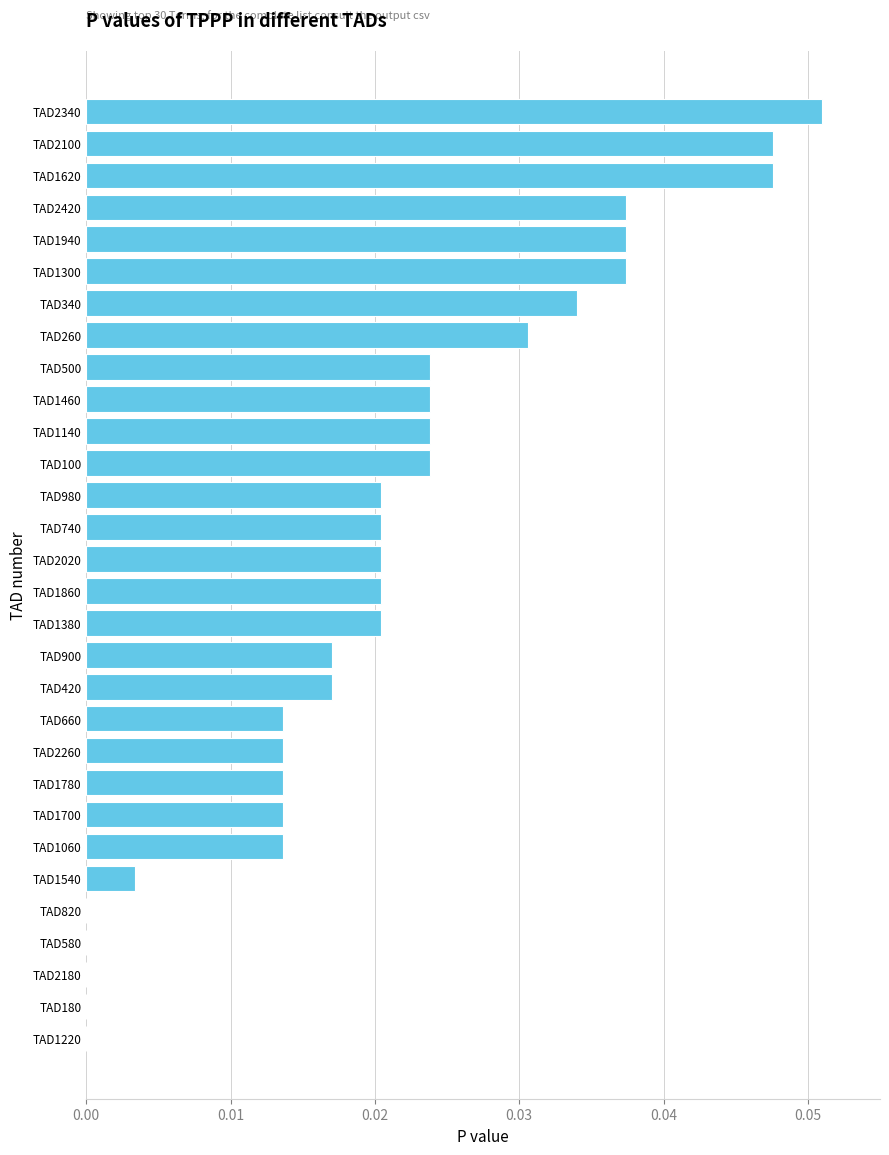

The value at TAD1940 is 0.1. True or false?

False